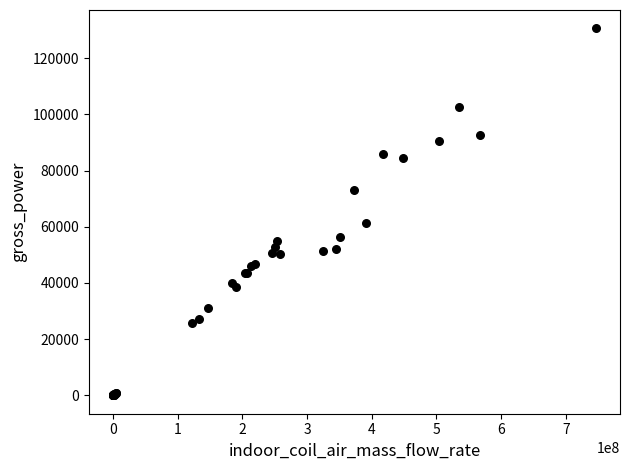

What Y value in the scatter plot is closest to 65301?

61389